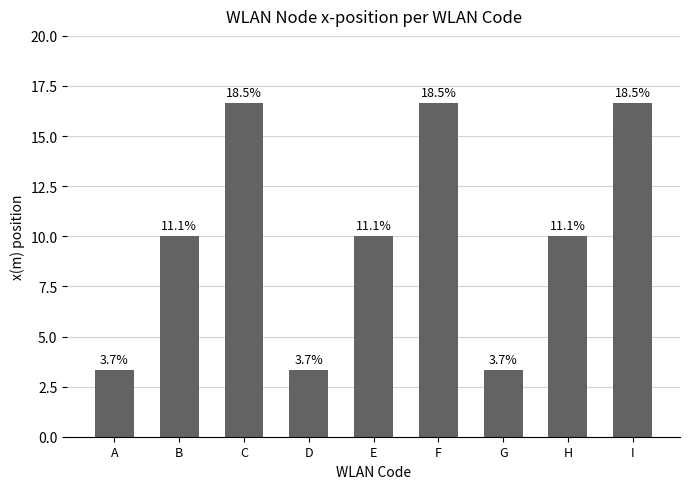

Reading left to right, extract all data points from this chart.

A=3.3	B=10.0	C=16.7	D=3.3	E=10.0	F=16.7	G=3.3	H=10.0	I=16.7